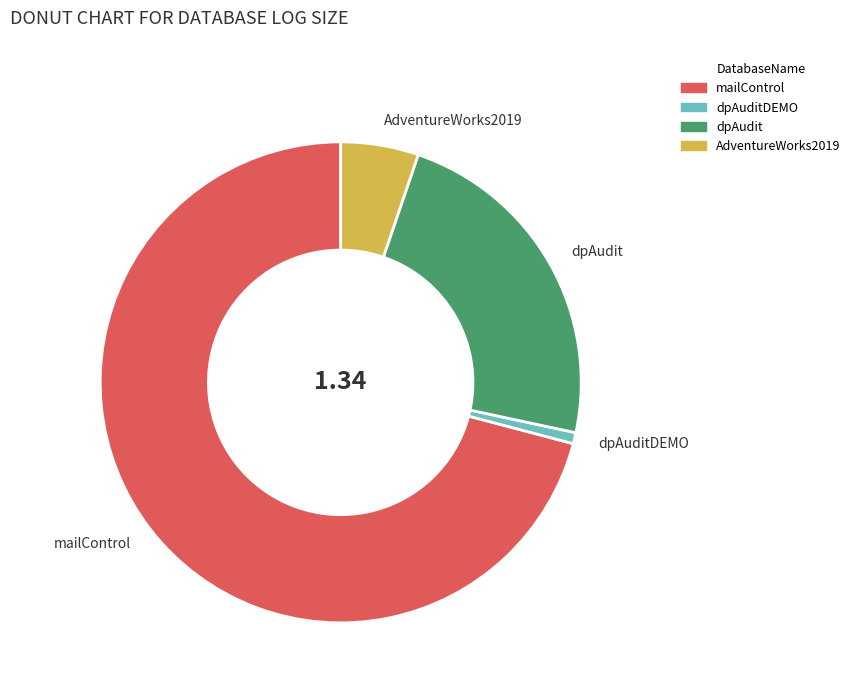

How many slices are in this pie chart?

4